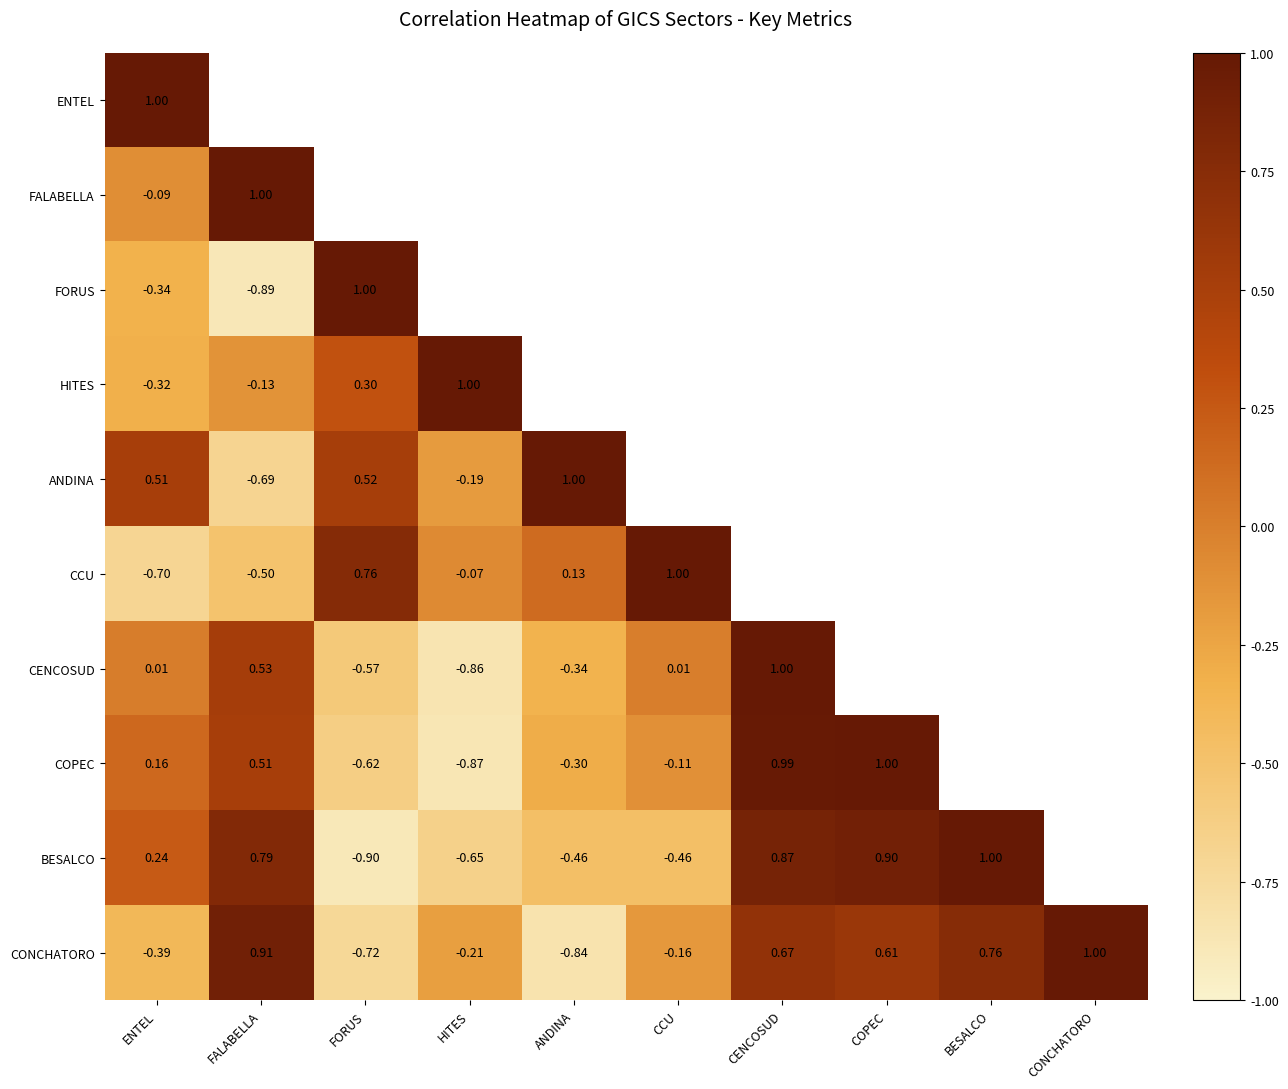

Is the value of COPEC at ANDINA greater than the value of CONCHATORO at FORUS?

Yes